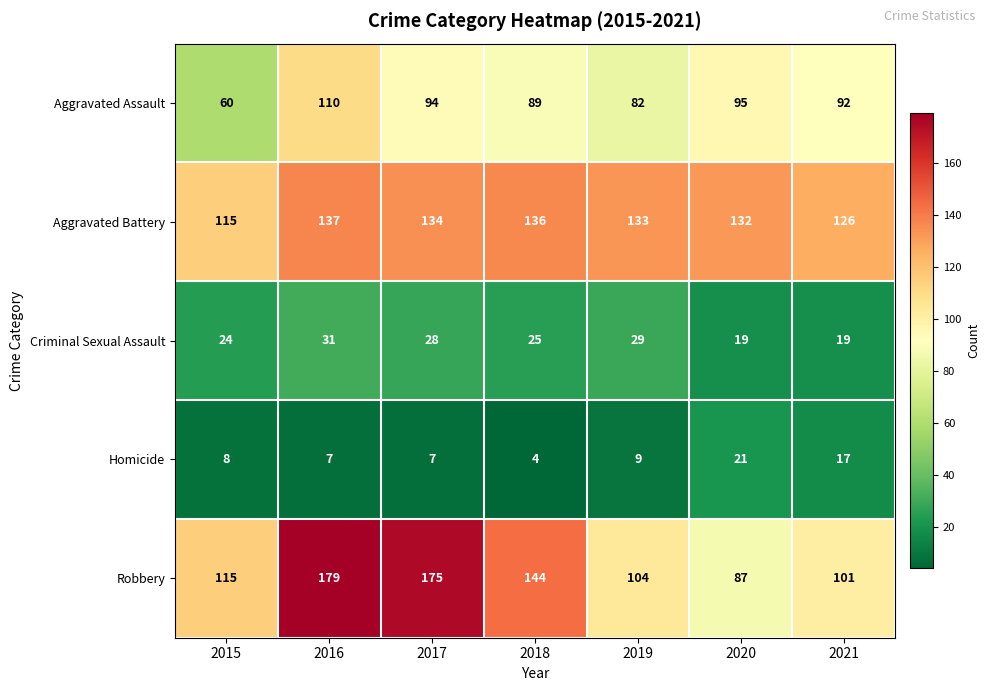

The Criminal Sexual Assault series shows 31 at 2016. True or false?

True